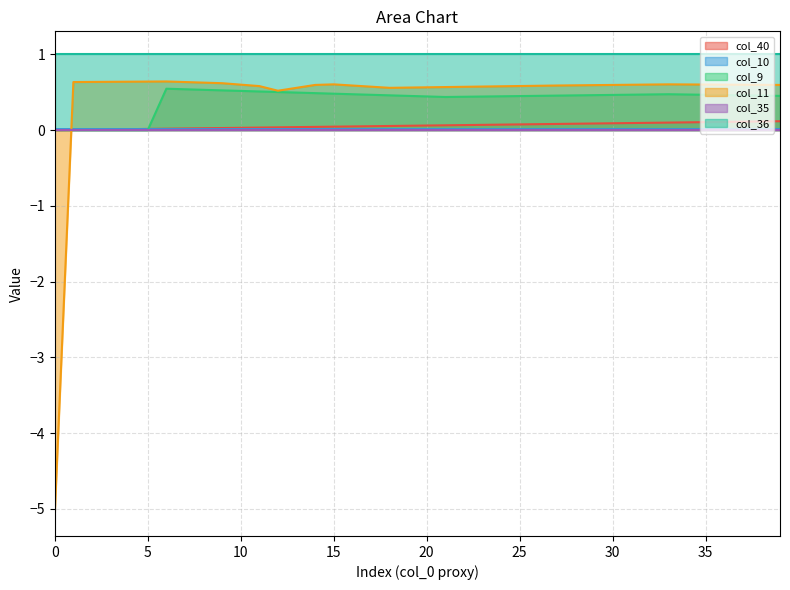

Is it true that col_9 equals 0.2 at 15?

False